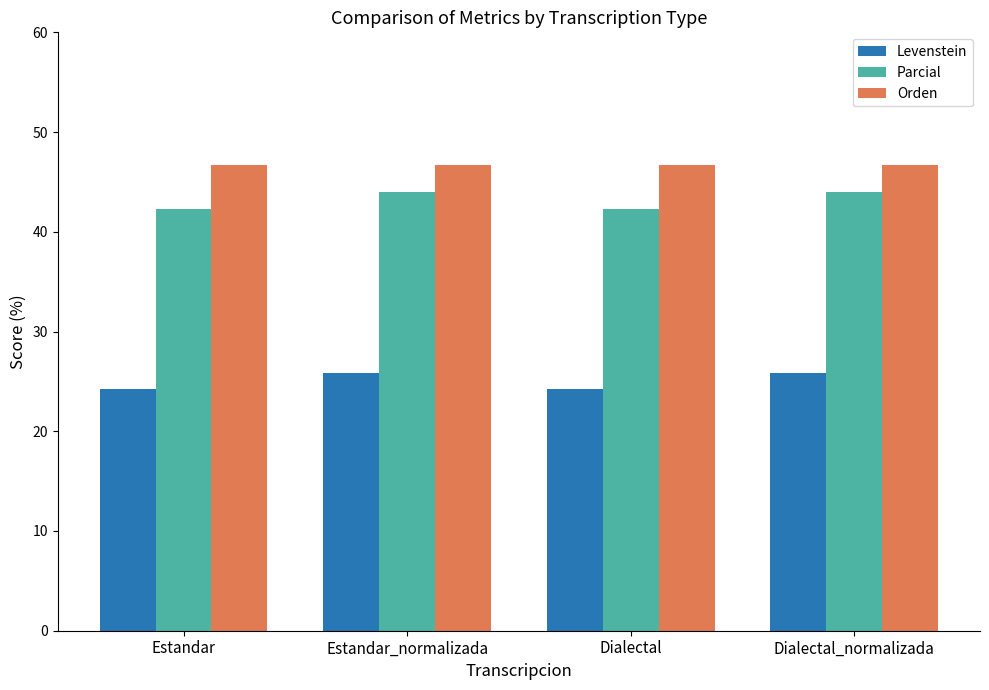

At which label does Parcial first exceed 43?

Estandar_normalizada